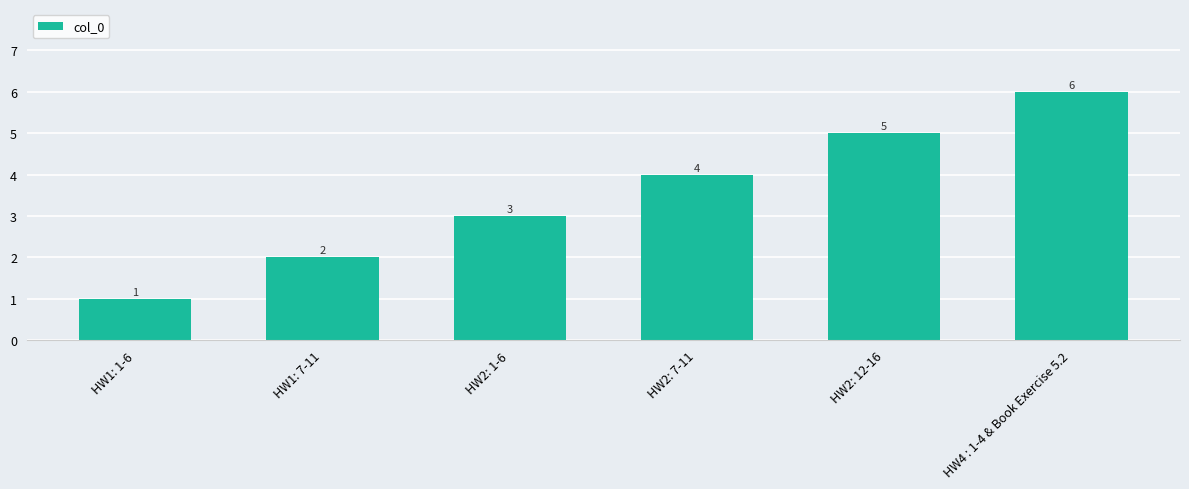

How many values are between 2 and 5?

4